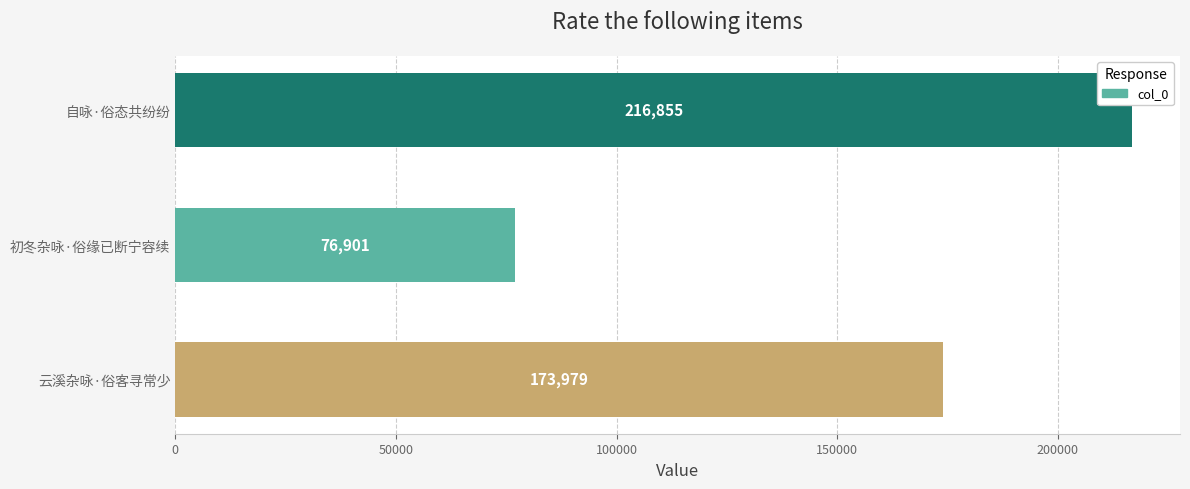

Which category has the highest value across all series?

自咏·俗态共纷纷